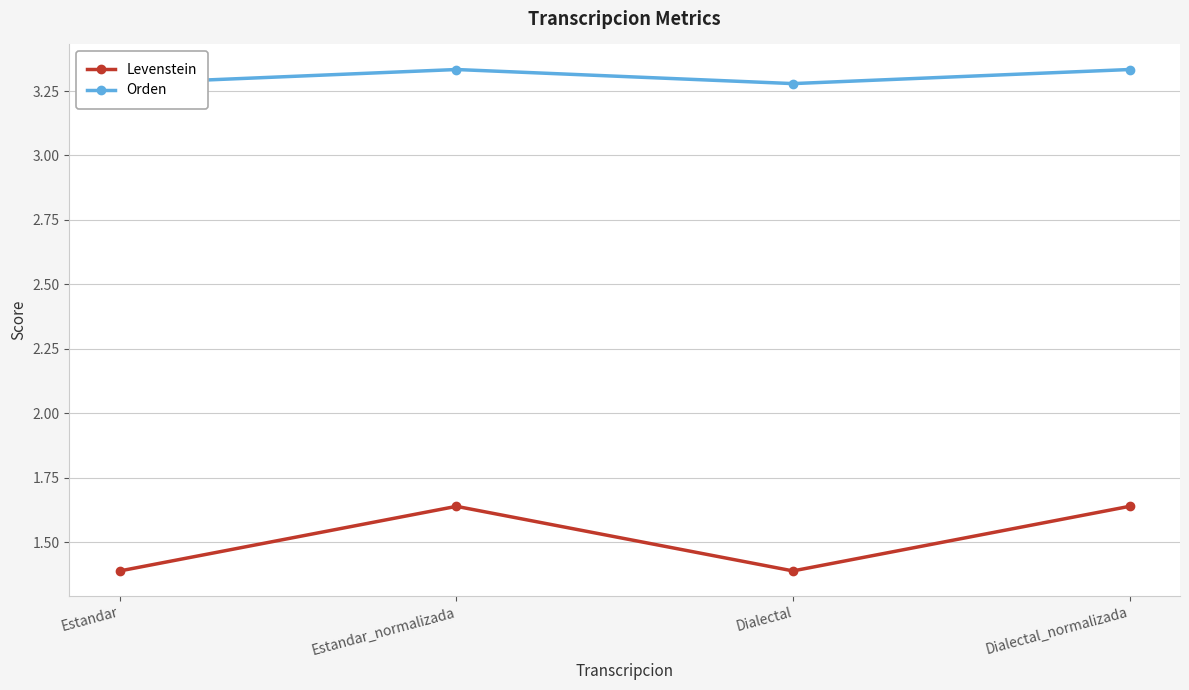

Is it true that Orden equals 5.7 at Estandar?

False